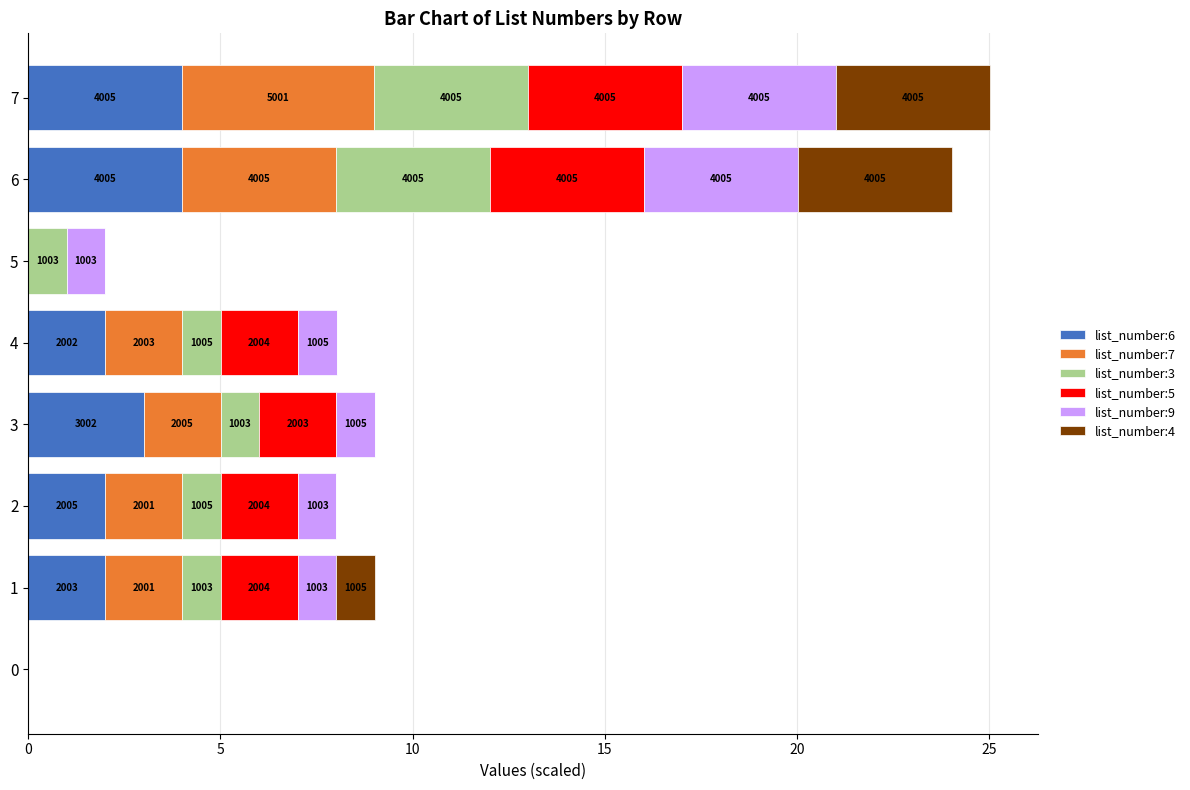

What are all the series names shown in the legend?

list_number:6, list_number:7, list_number:3, list_number:5, list_number:9, list_number:4